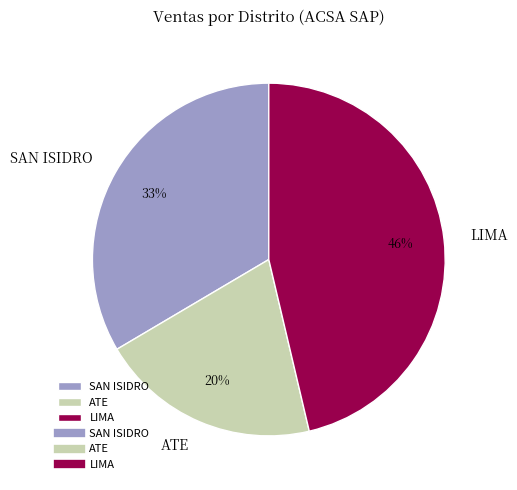

Is there a majority slice in this chart?

No